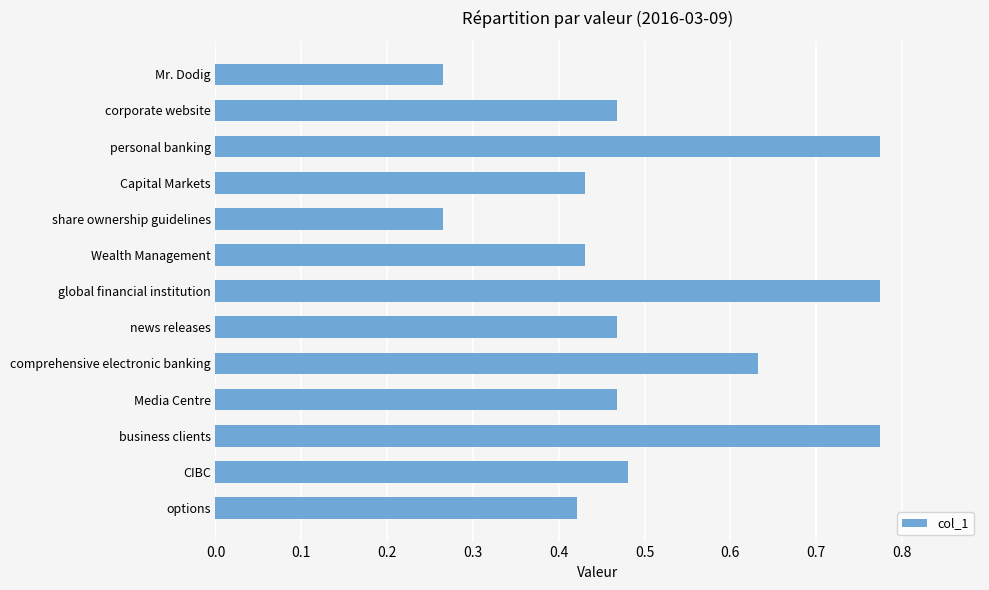

What is the sum of the values at global financial institution and corporate website?

1.2